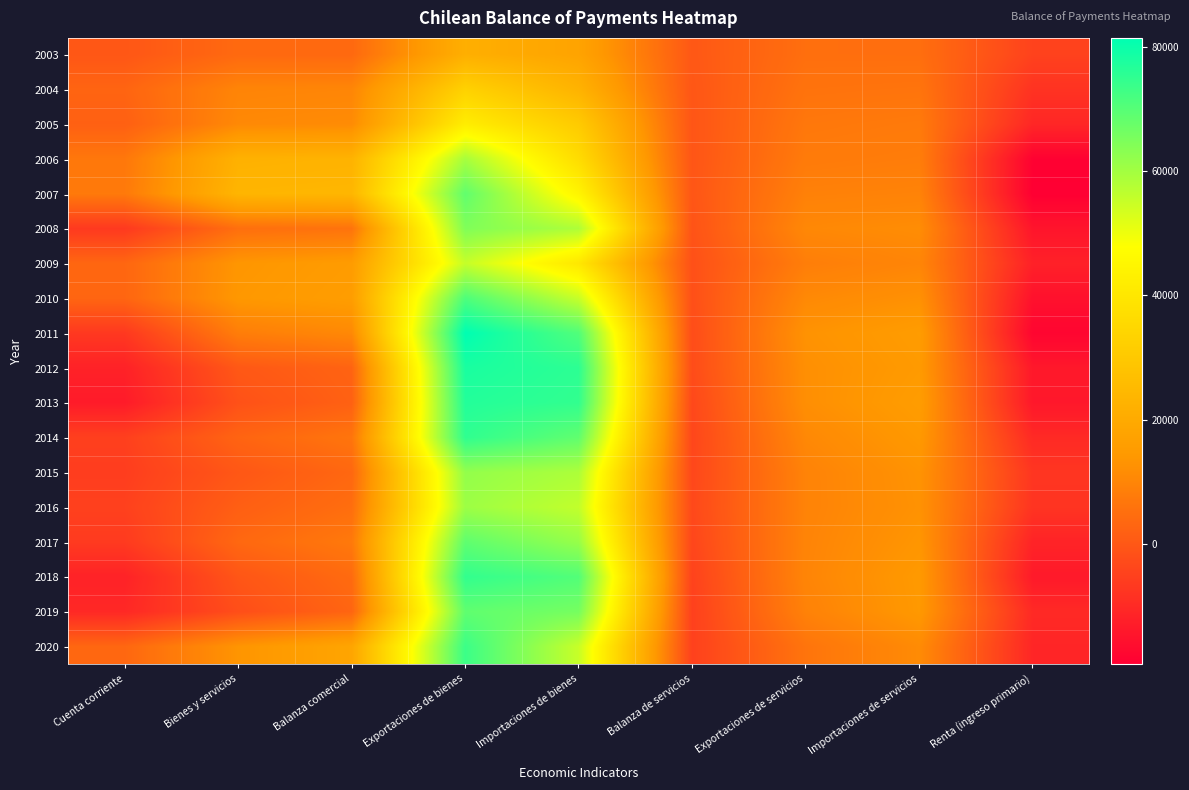

What is the difference between the highest and lowest values at Exportaciones de servicios?

7835